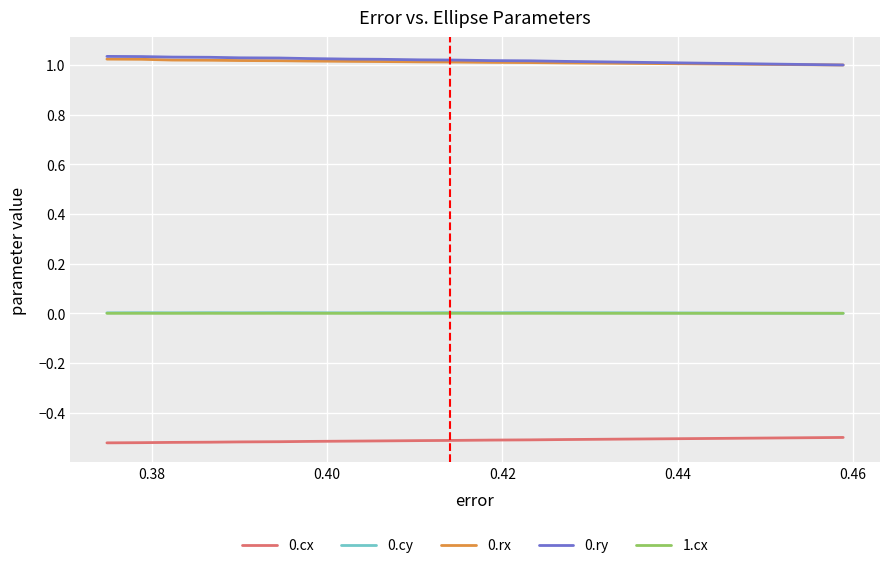

True or false: 0.cy and 0.cx intersect in this chart.

False